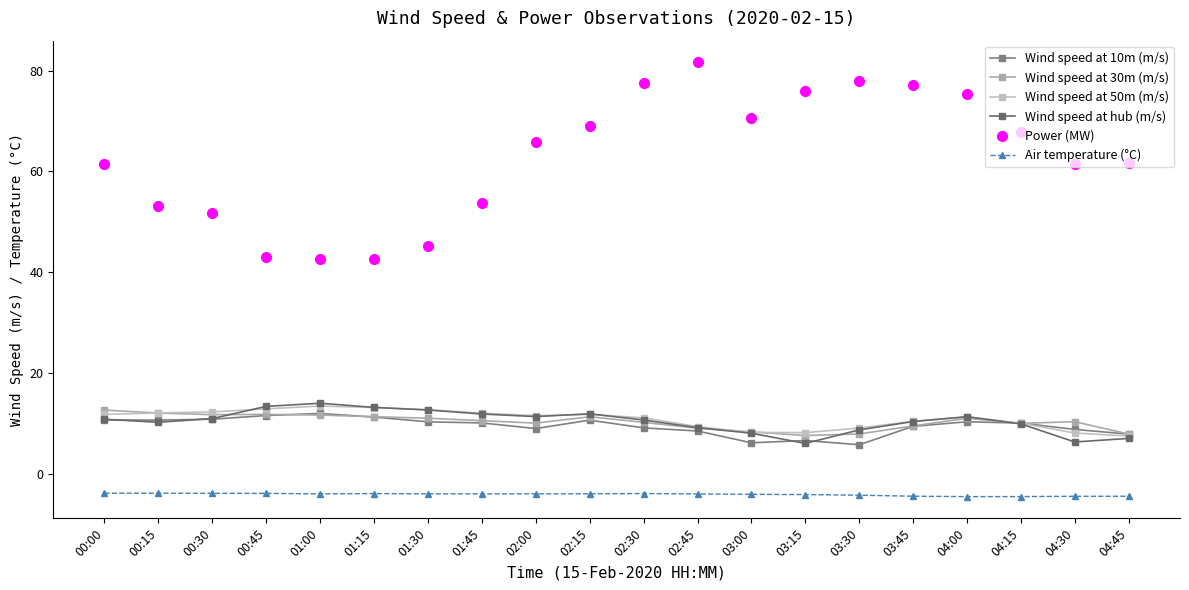

The Wind speed at 30m (m/s) series shows 18.3 at 04:00. True or false?

False